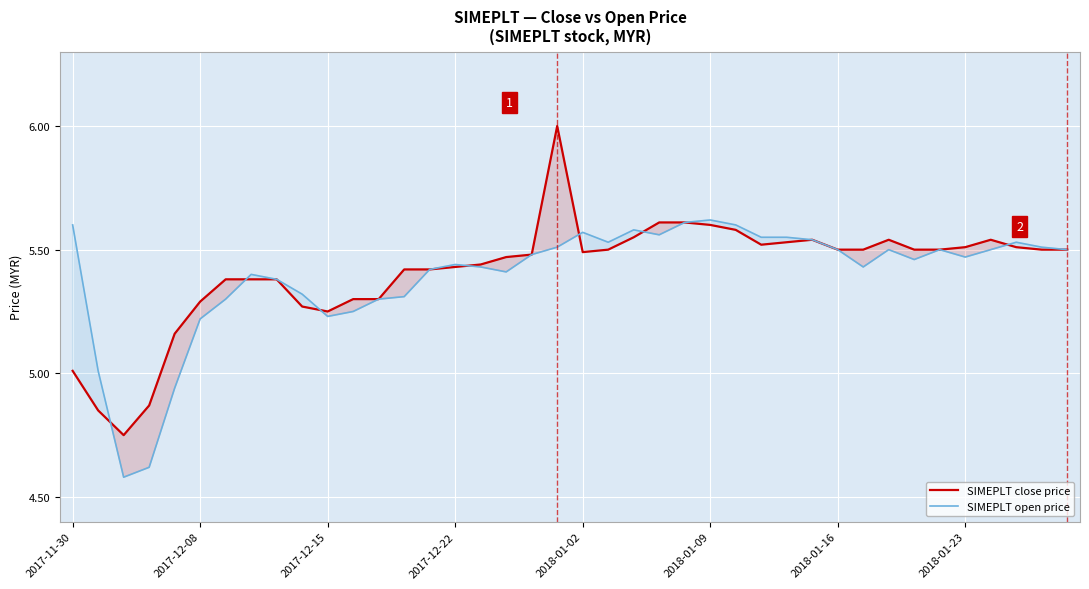

What is the smallest value displayed?

4.6